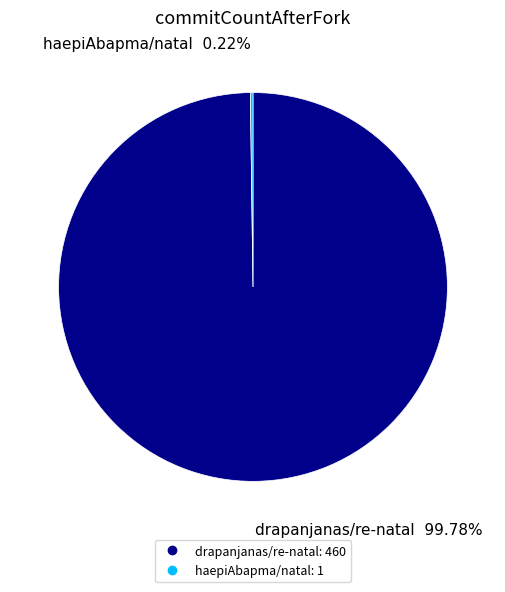

Which category accounts for the majority?

drapanjanas/re-natal